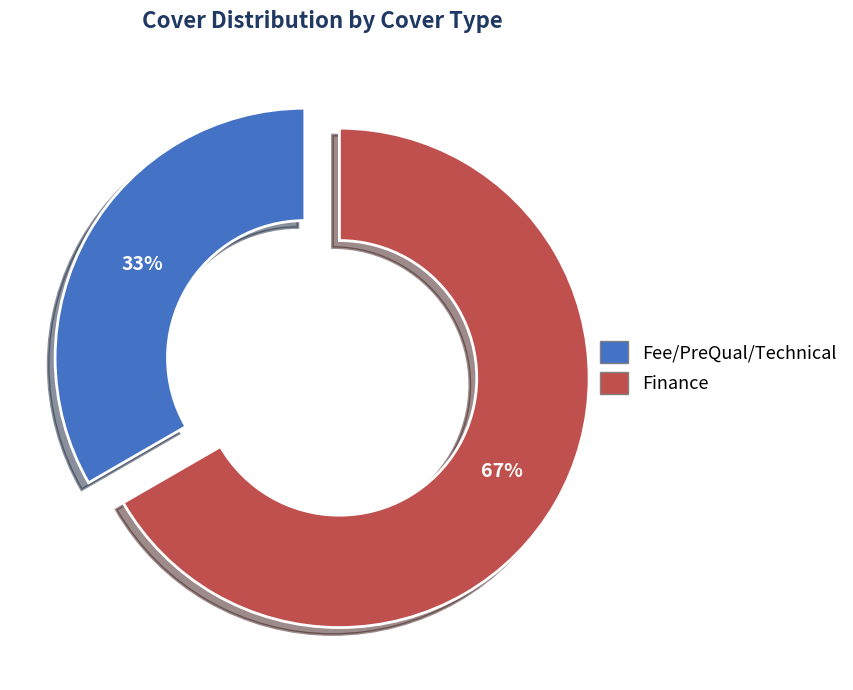

Approximately how many times larger is the value at Fee/PreQual/Technical compared to Finance?

0.5